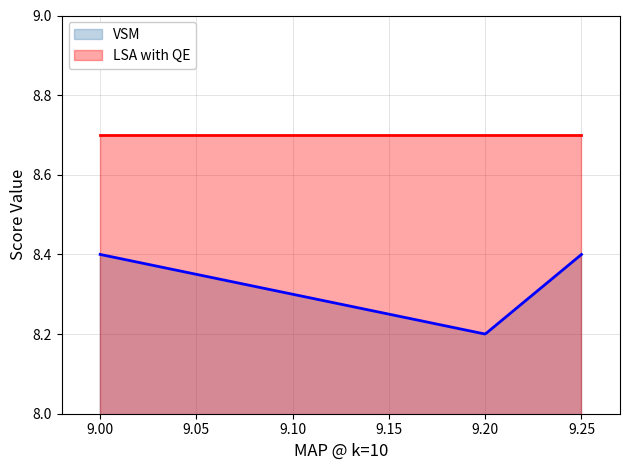

How many lines are shown in the chart?

2